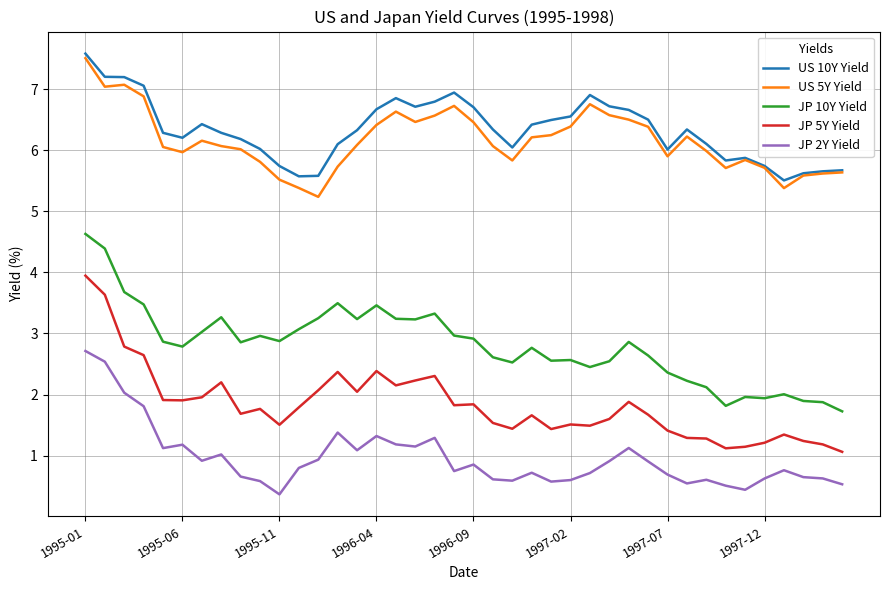

True or false: US 10Y Yield and JP 10Y Yield intersect in this chart.

False